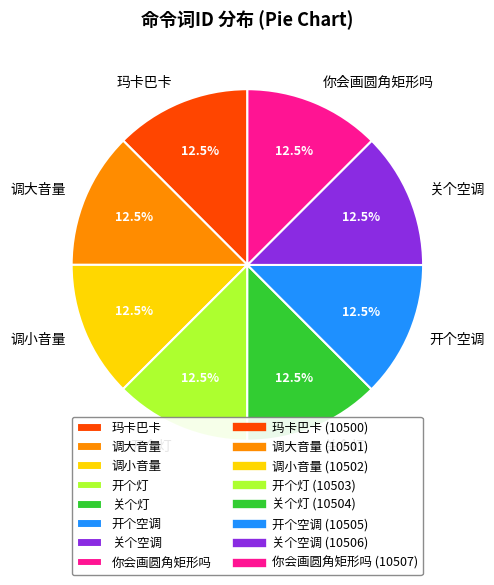

Count the number of slices in the pie.

8